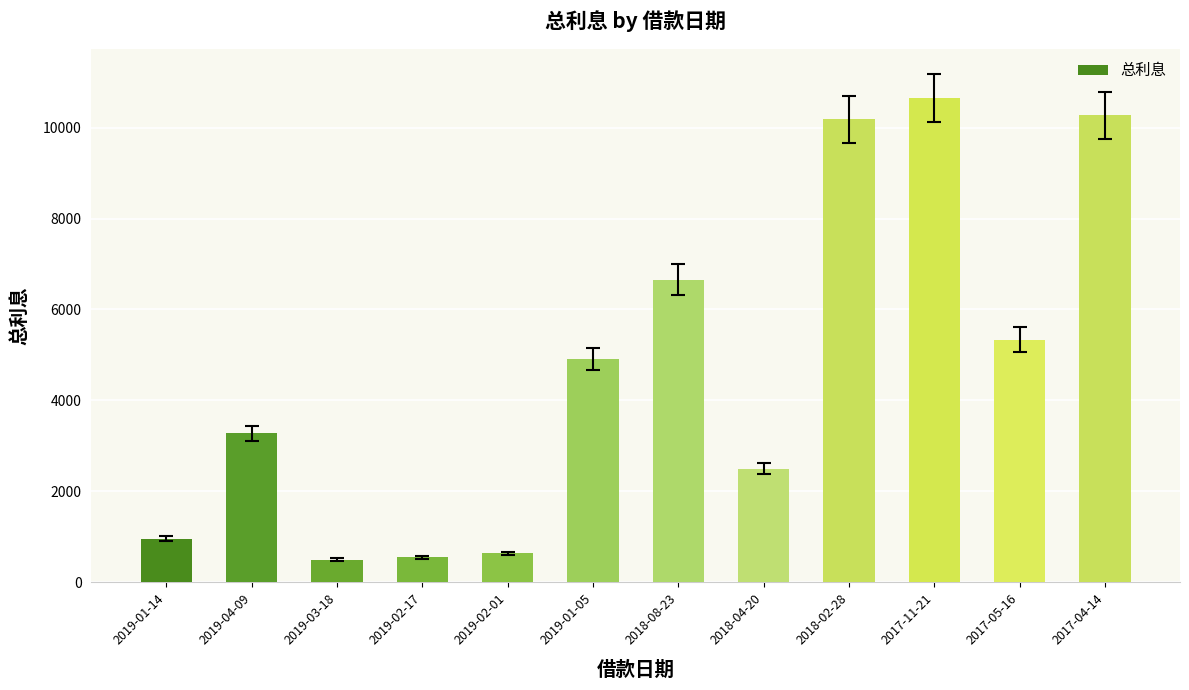

How many values exceed 4915?

6